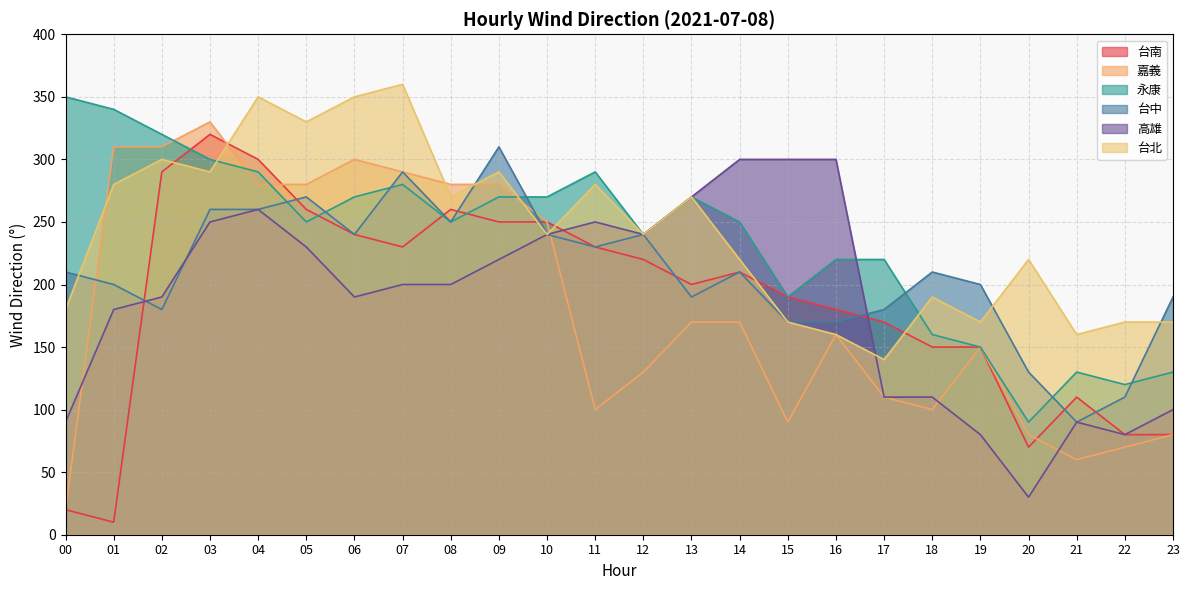

Which series has the largest range (max minus min)?

台南